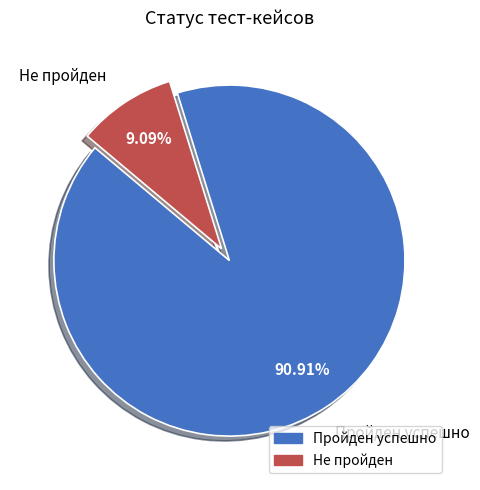

Rank the categories by value from highest to lowest.

Пройден успешно, Не пройден